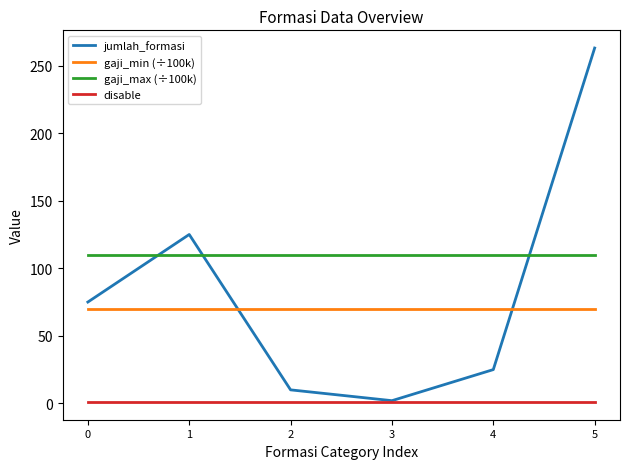

What is the difference between the second highest and second lowest values in the jumlah_formasi series?

115